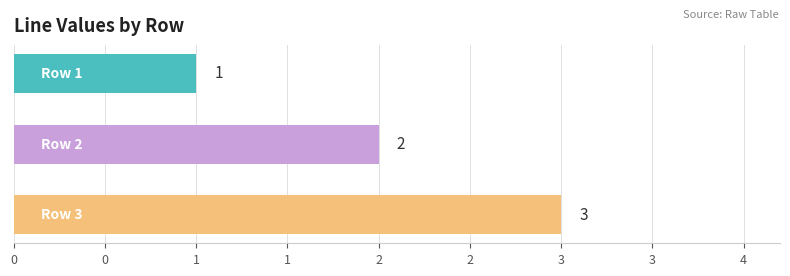

Are the bars horizontal?

Yes